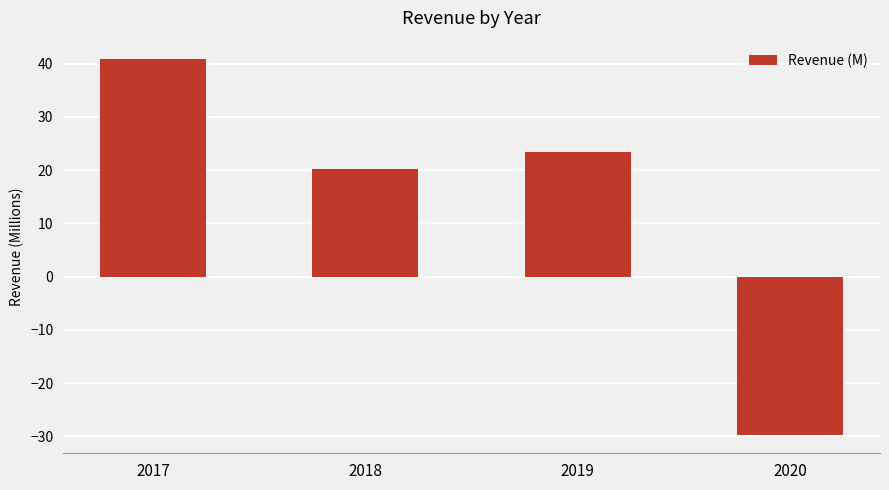

What is the difference between the second highest and second lowest values?

3.2